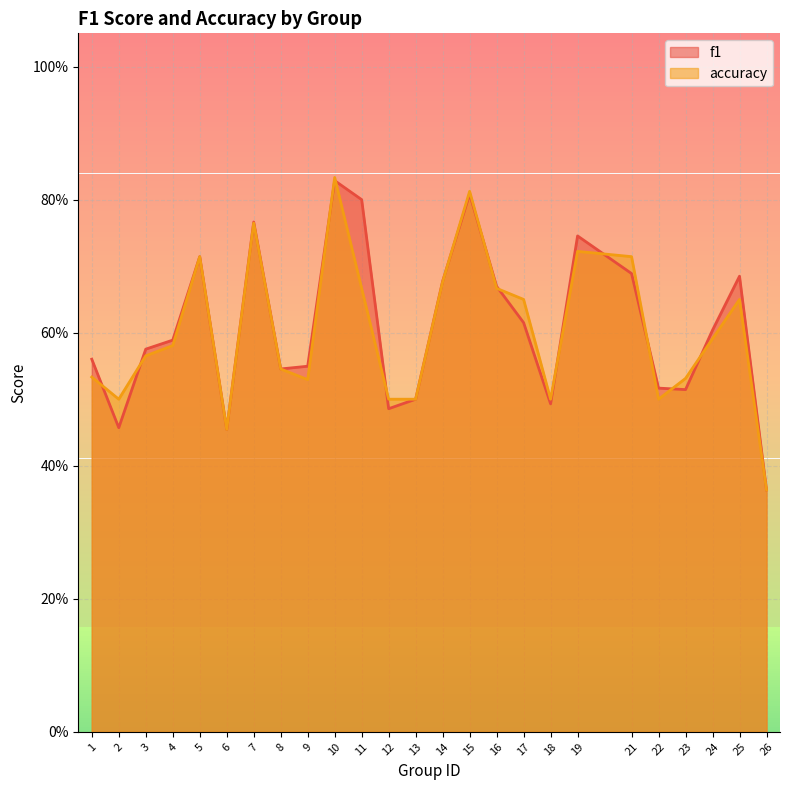

What is the greatest value displayed?

0.8